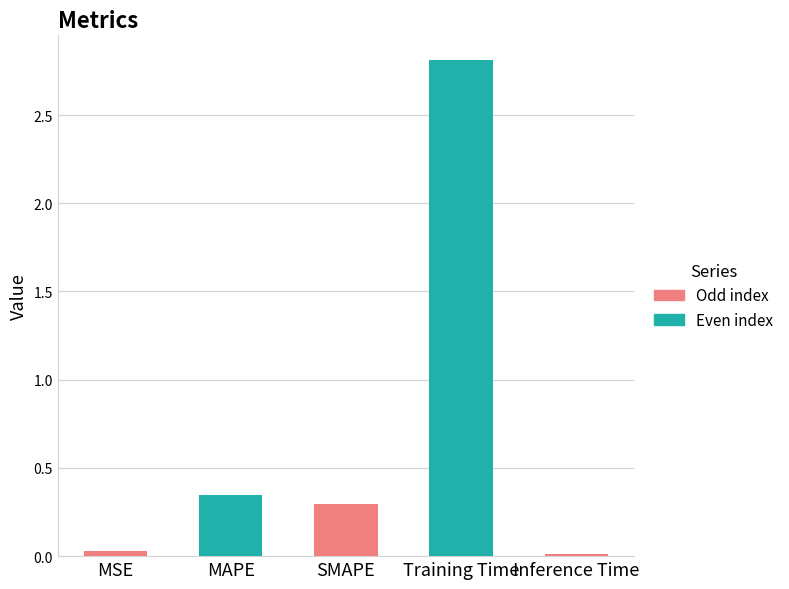

The value at MAPE is 0.3. True or false?

True